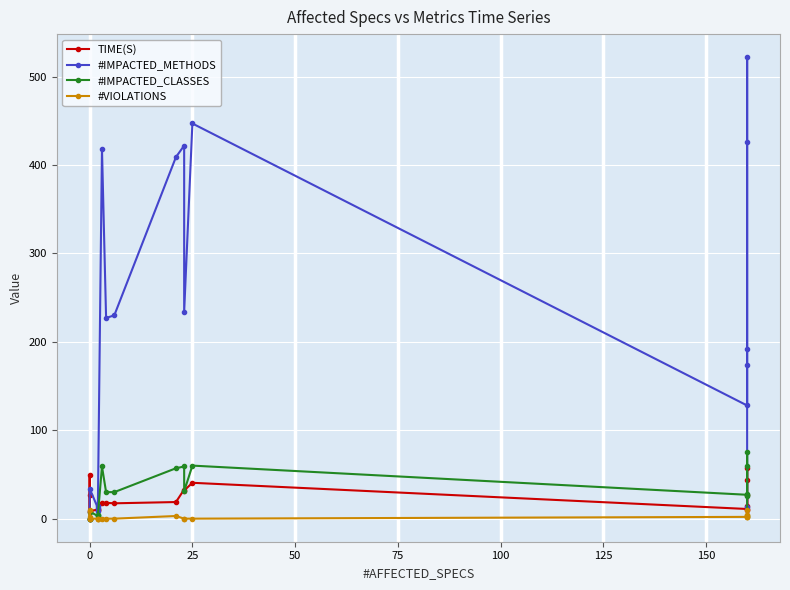

True or false: #IMPACTED_METHODS and #IMPACTED_CLASSES intersect in this chart.

False